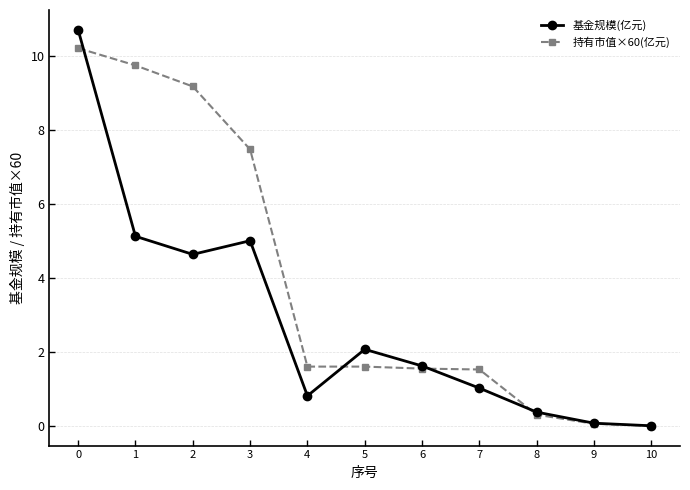

Between 1 and 10, which series saw the biggest shift?

持有市值×60(亿元)